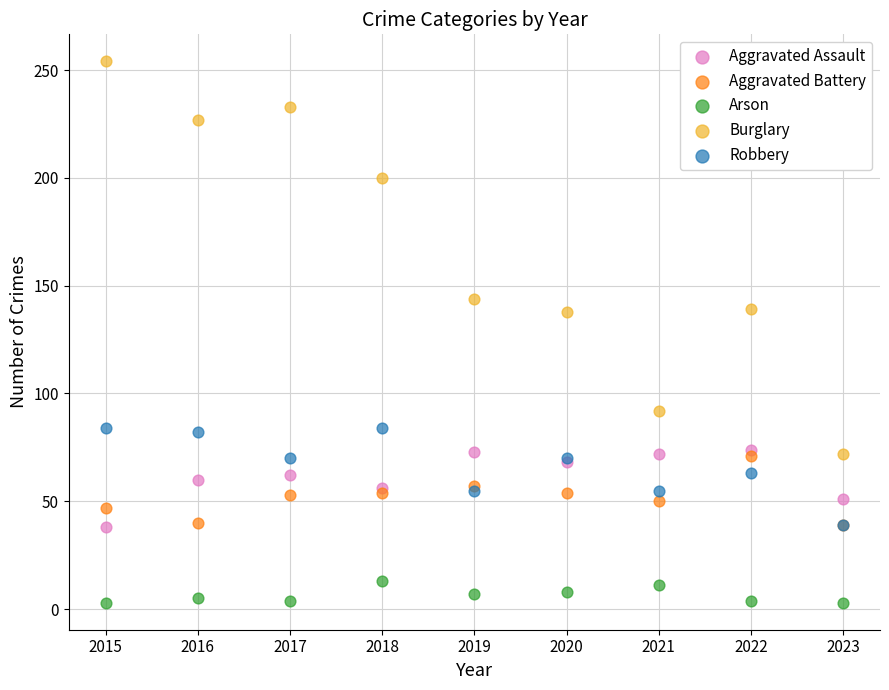

In the Burglary series, what Y value is closest to 163?

144